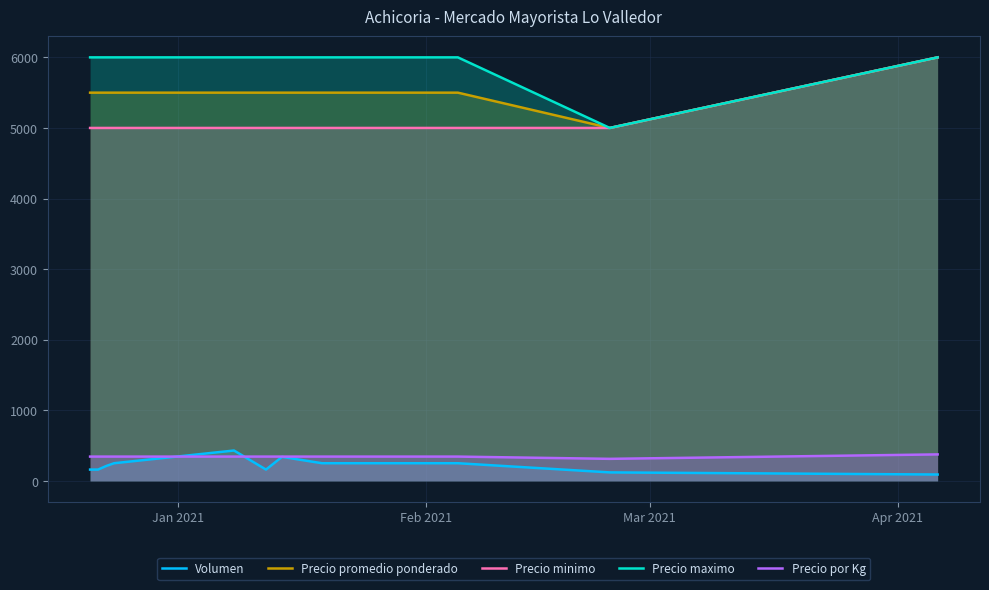

Which series has the largest total across all categories?

Precio maximo